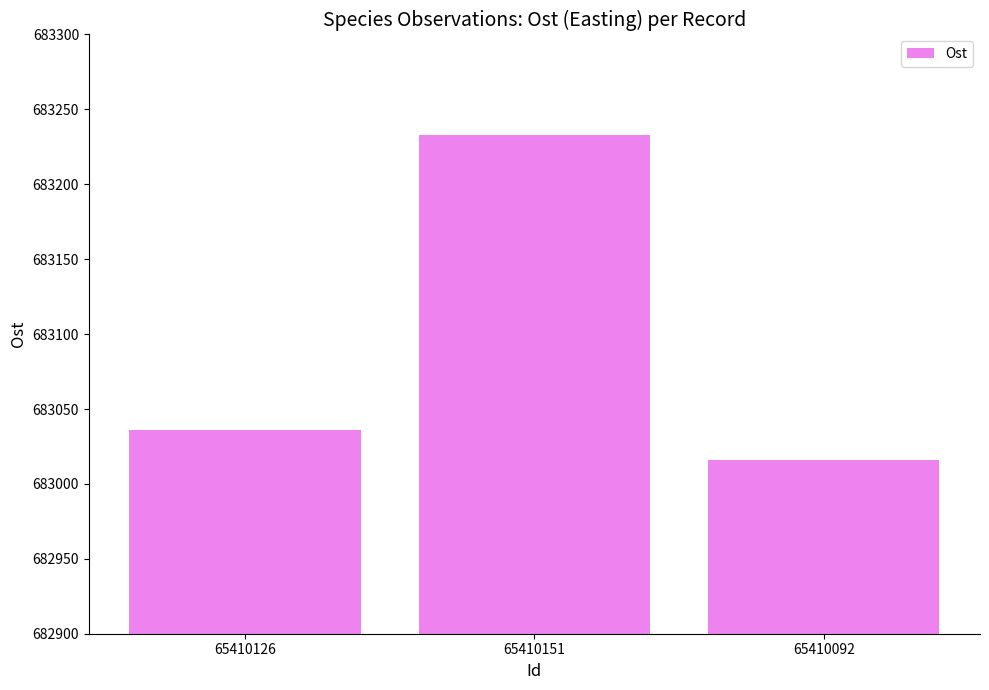

What position from the left is 65410092?

3